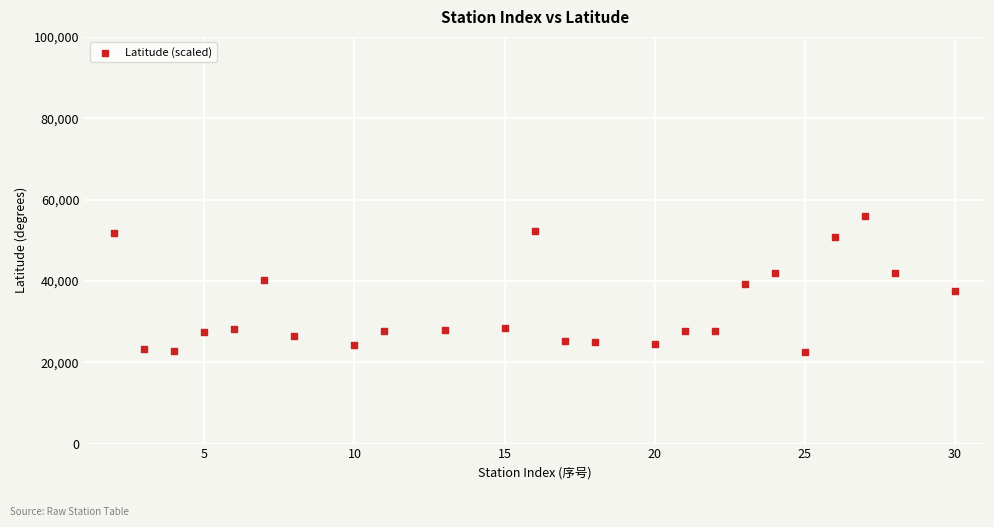

What is the range of Y values (max minus min)?

33494